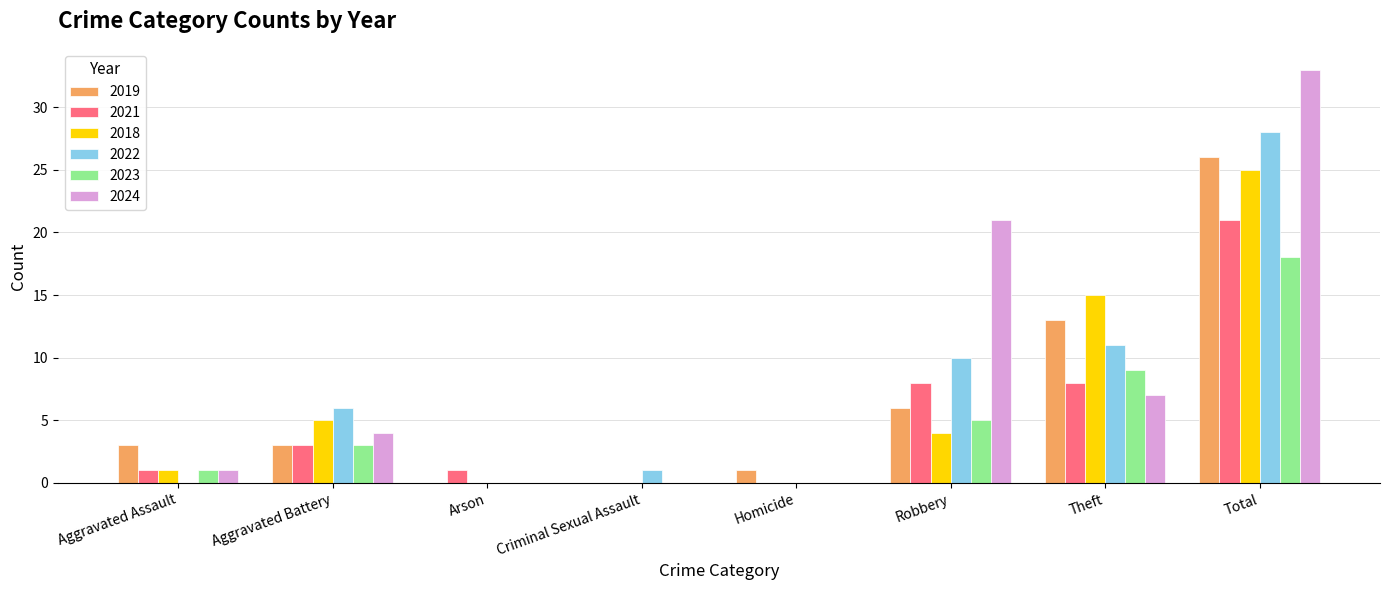

True or false: 2021 has a value of 3 at Aggravated Battery.

True